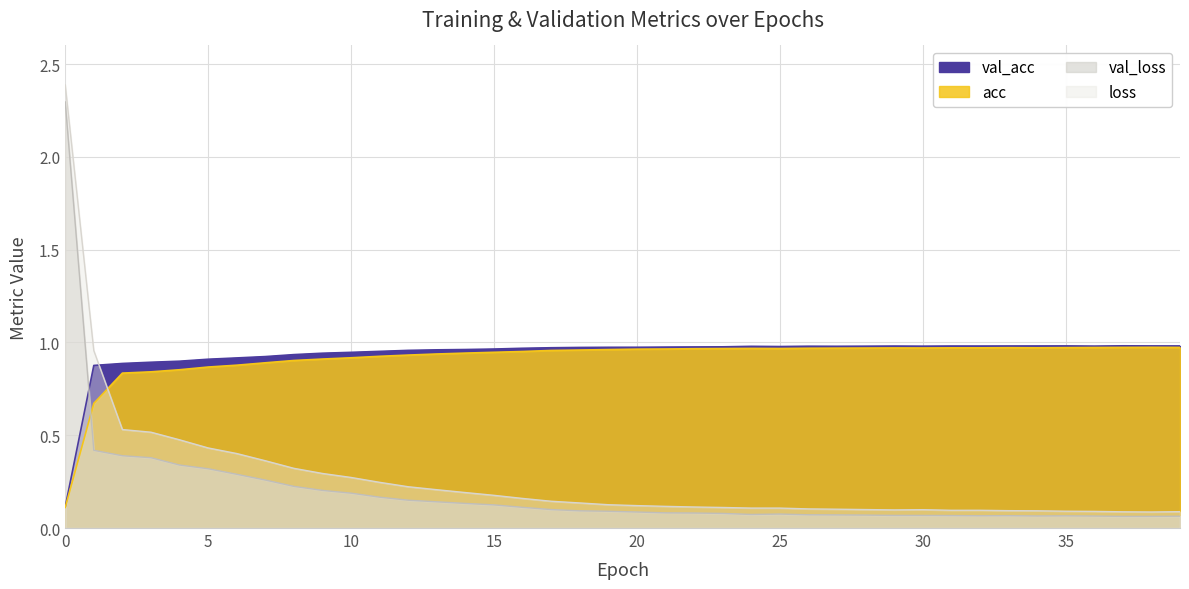

What is the minimum value shown in the chart?

0.1